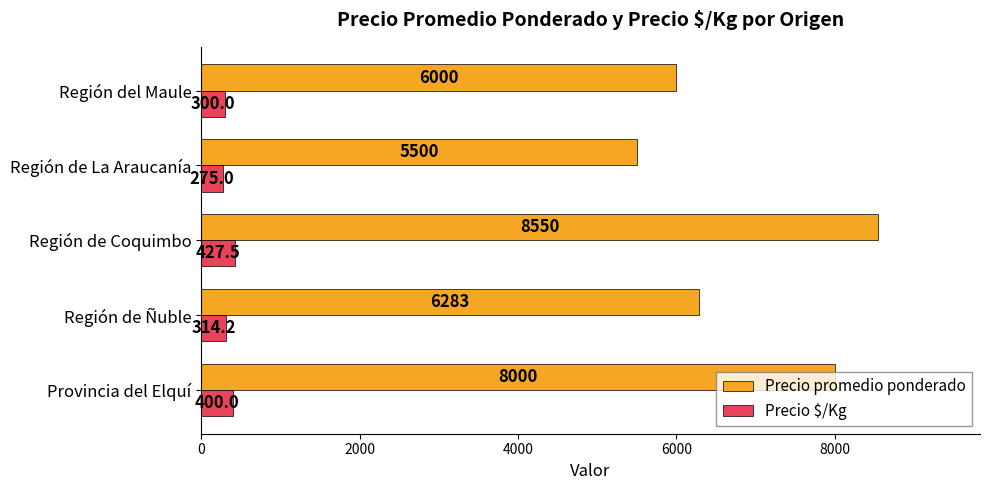

At how many categories does at least one series exceed 8452?

1